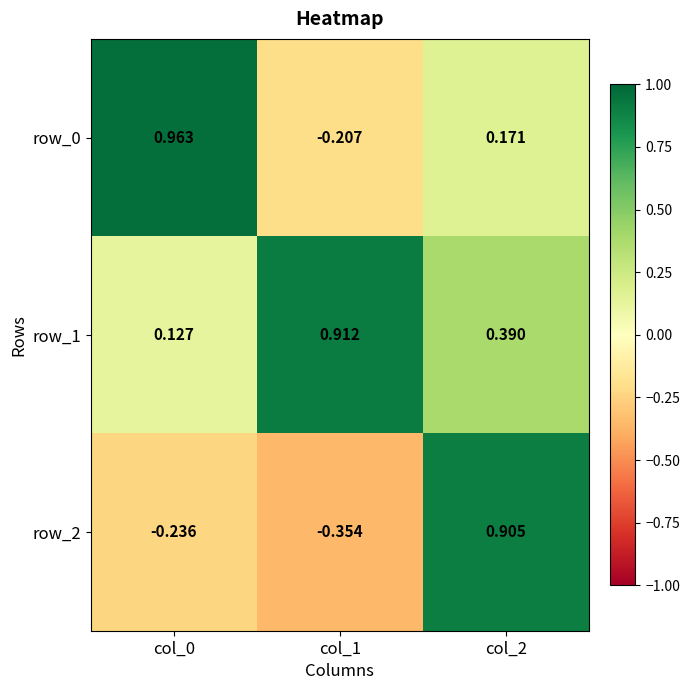

At which category is the sum across all series the highest?

col_2